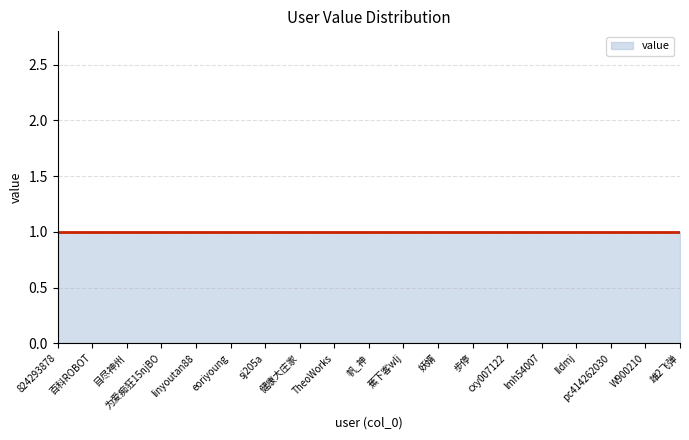

Does the chart have visible grid lines?

Yes